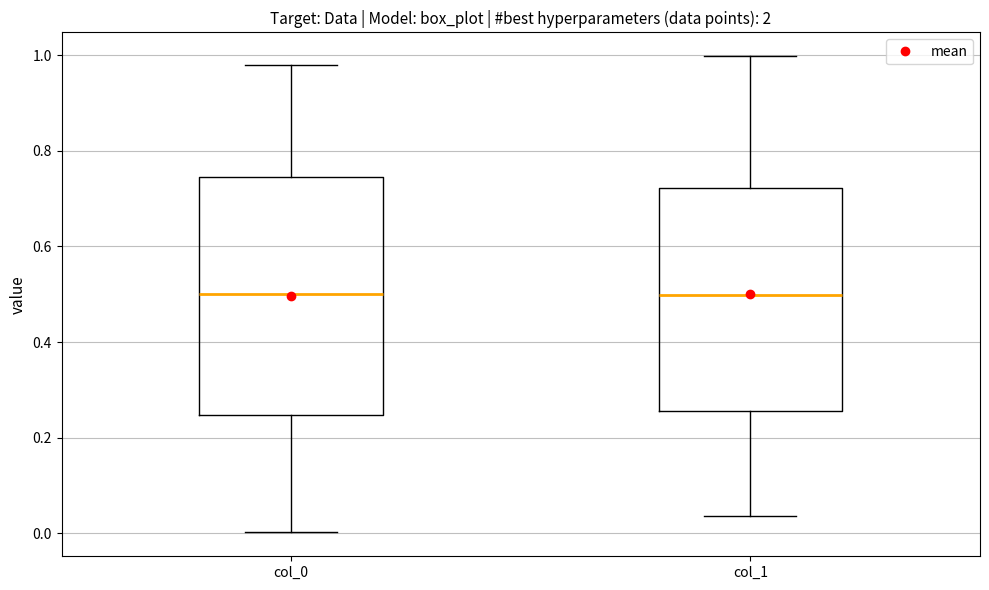

Reading left to right, read every box against the y-axis: the position of its median line, the range the box covers, and the ends of its whiskers. The values are not printed on the chart, so give them approximately, as read against the axis.

col_0: median 0.50, box 0.24 to 0.74, whiskers 0.00 to 0.98
col_1: median 0.50, box 0.26 to 0.72, whiskers 0.04 to 1.00